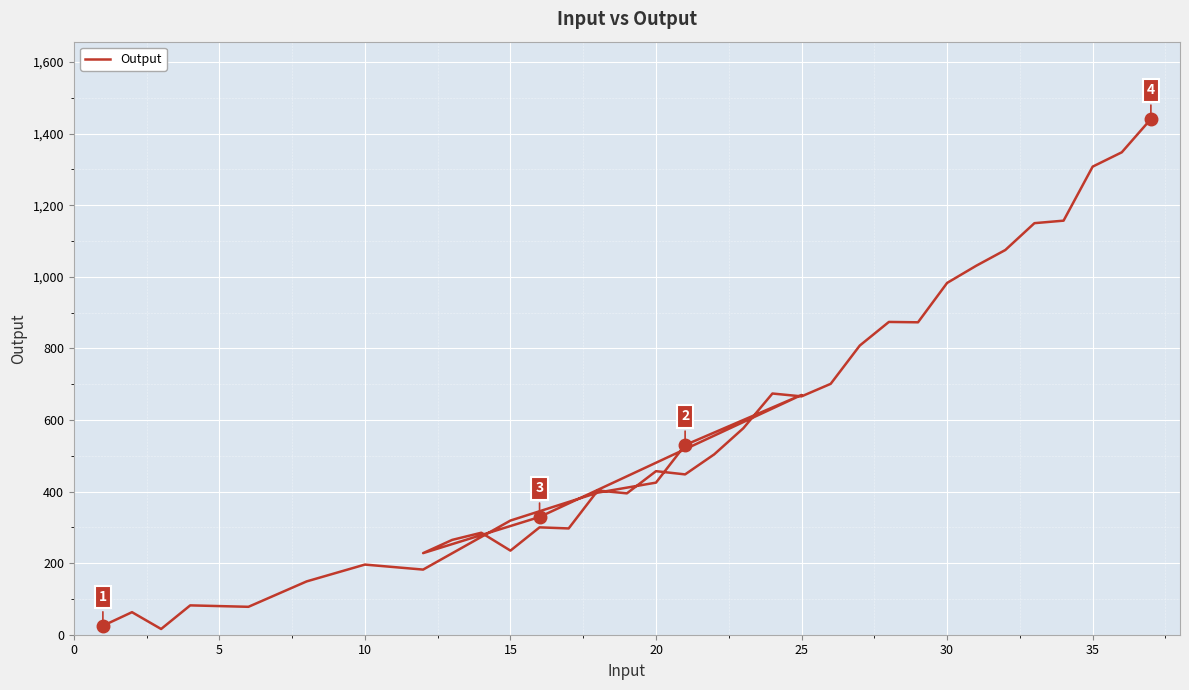

How many distinct data groups are displayed?

1